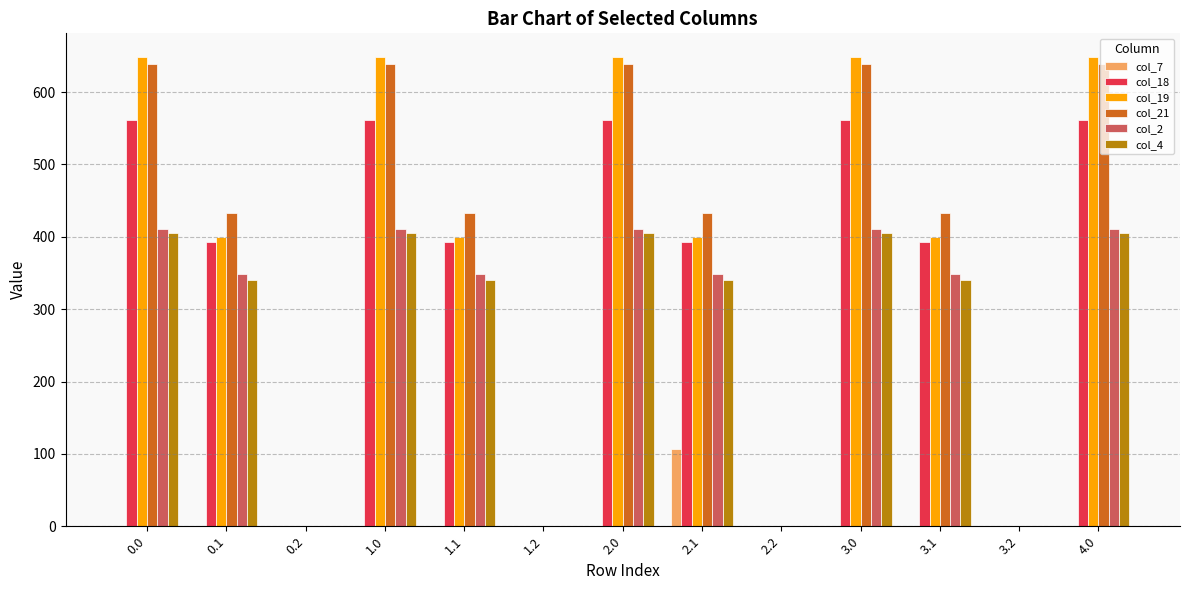

Count the number of data series in this chart.

6